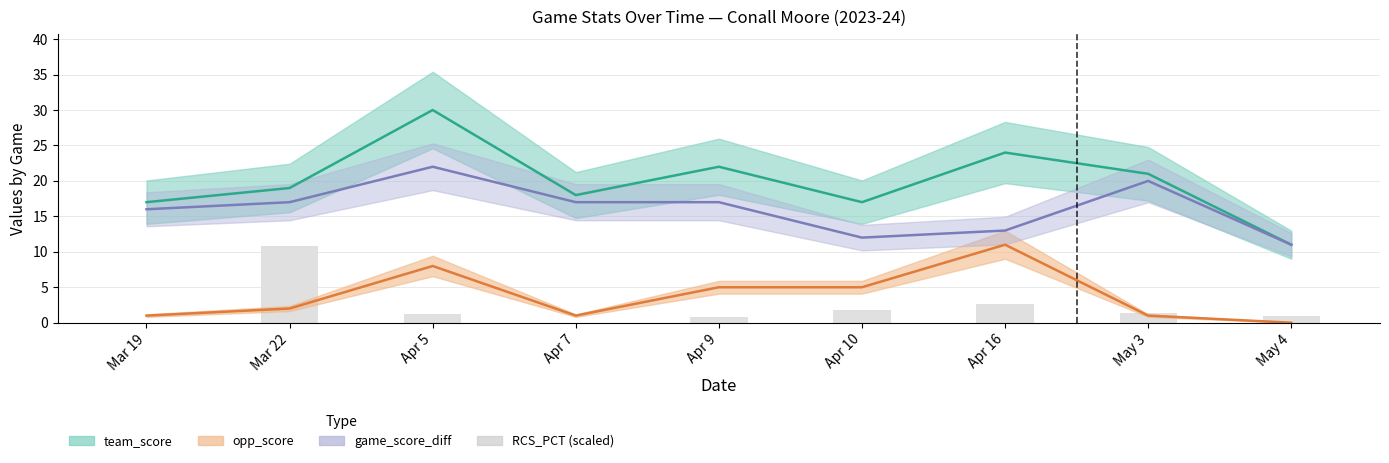

Reading left to right, list all the values displayed in this chart.

0.0	10.8	1.2	0.0	0.8	1.8	2.7	1.4	0.9